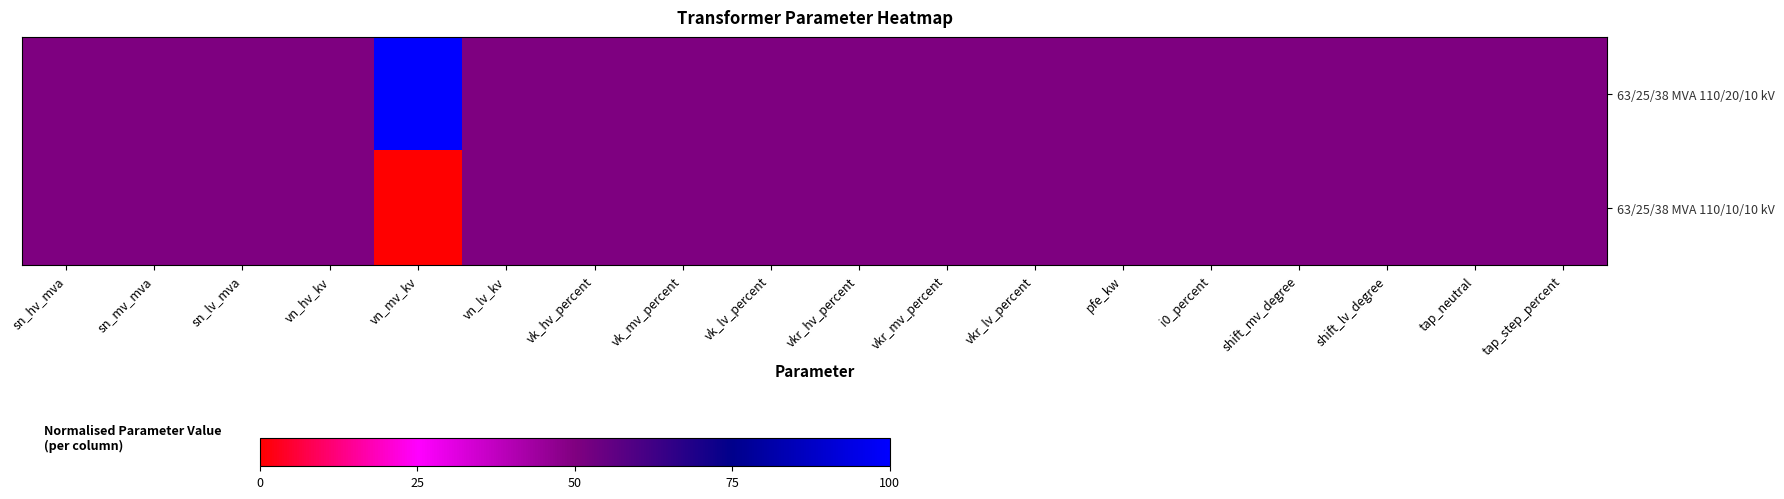

Which series has the largest total across all categories?

63/25/38 MVA 110/20/10 kV